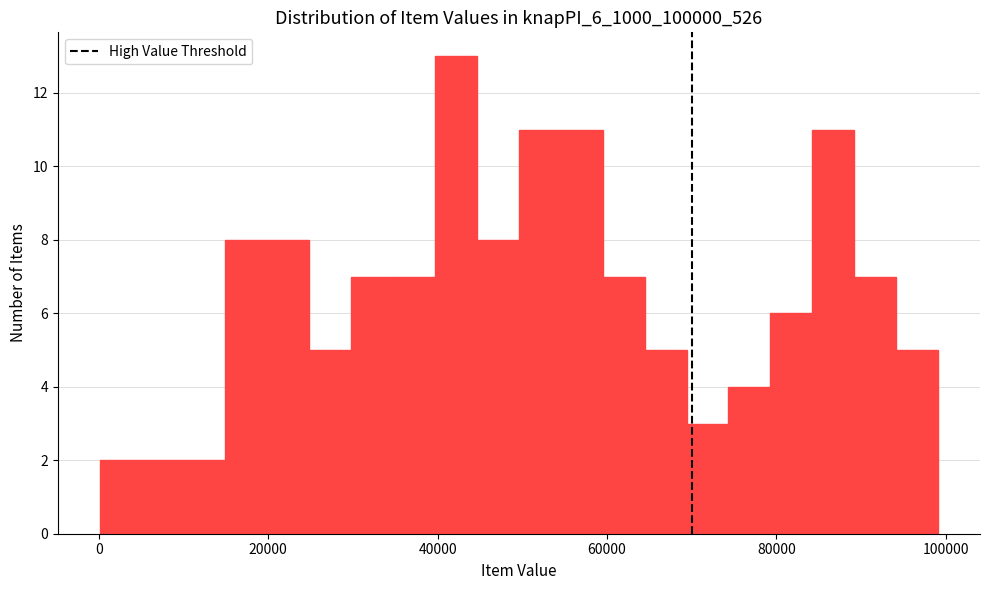

Read against the x-axis, roughly where is the centre of the tallest bar?

42000